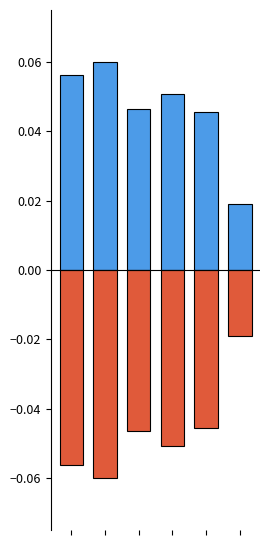

Is it true that positive equals 0.0 at 5?

True